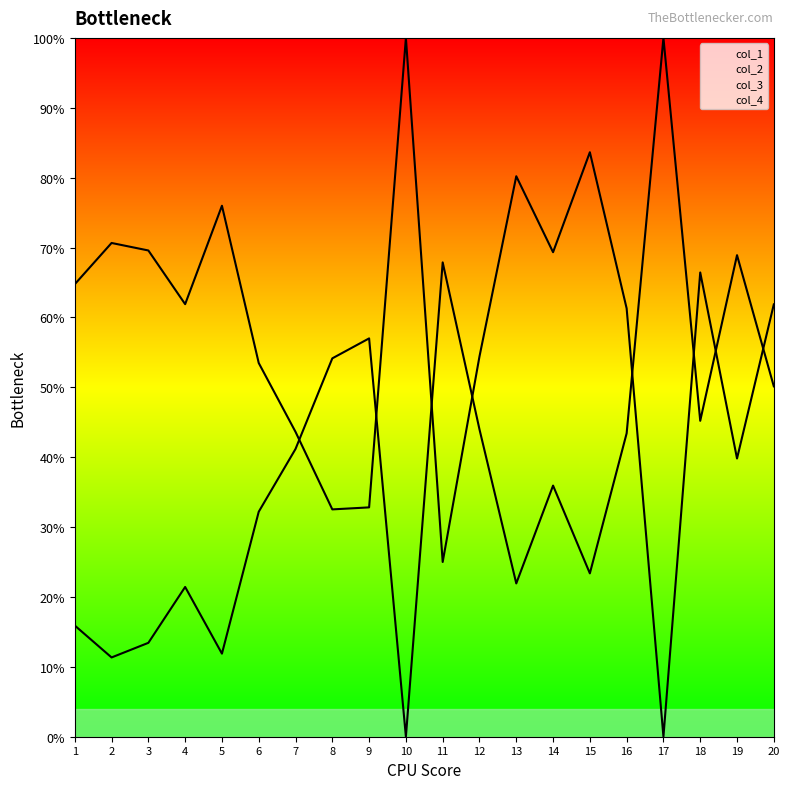

Which has a higher value, 18 or 4?

18